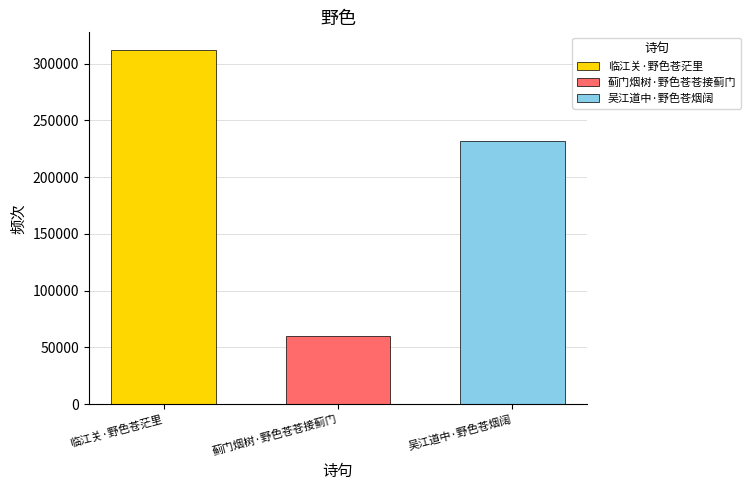

List the series in order of their overall mean, highest first.

临江关·野色苍茫里, 吴江道中·野色苍烟阔, 蓟门烟树·野色苍苍接蓟门